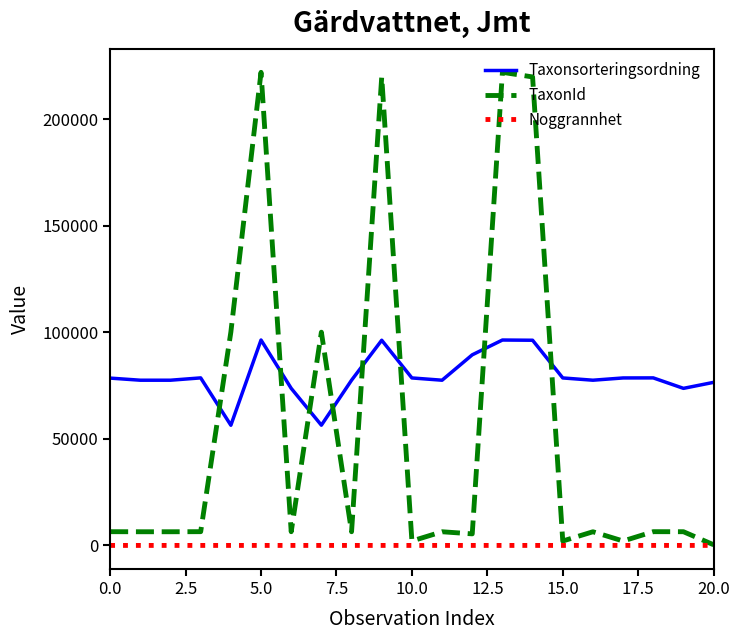

Which series ends up on top after the final intersection of TaxonId and Taxonsorteringsordning?

Taxonsorteringsordning